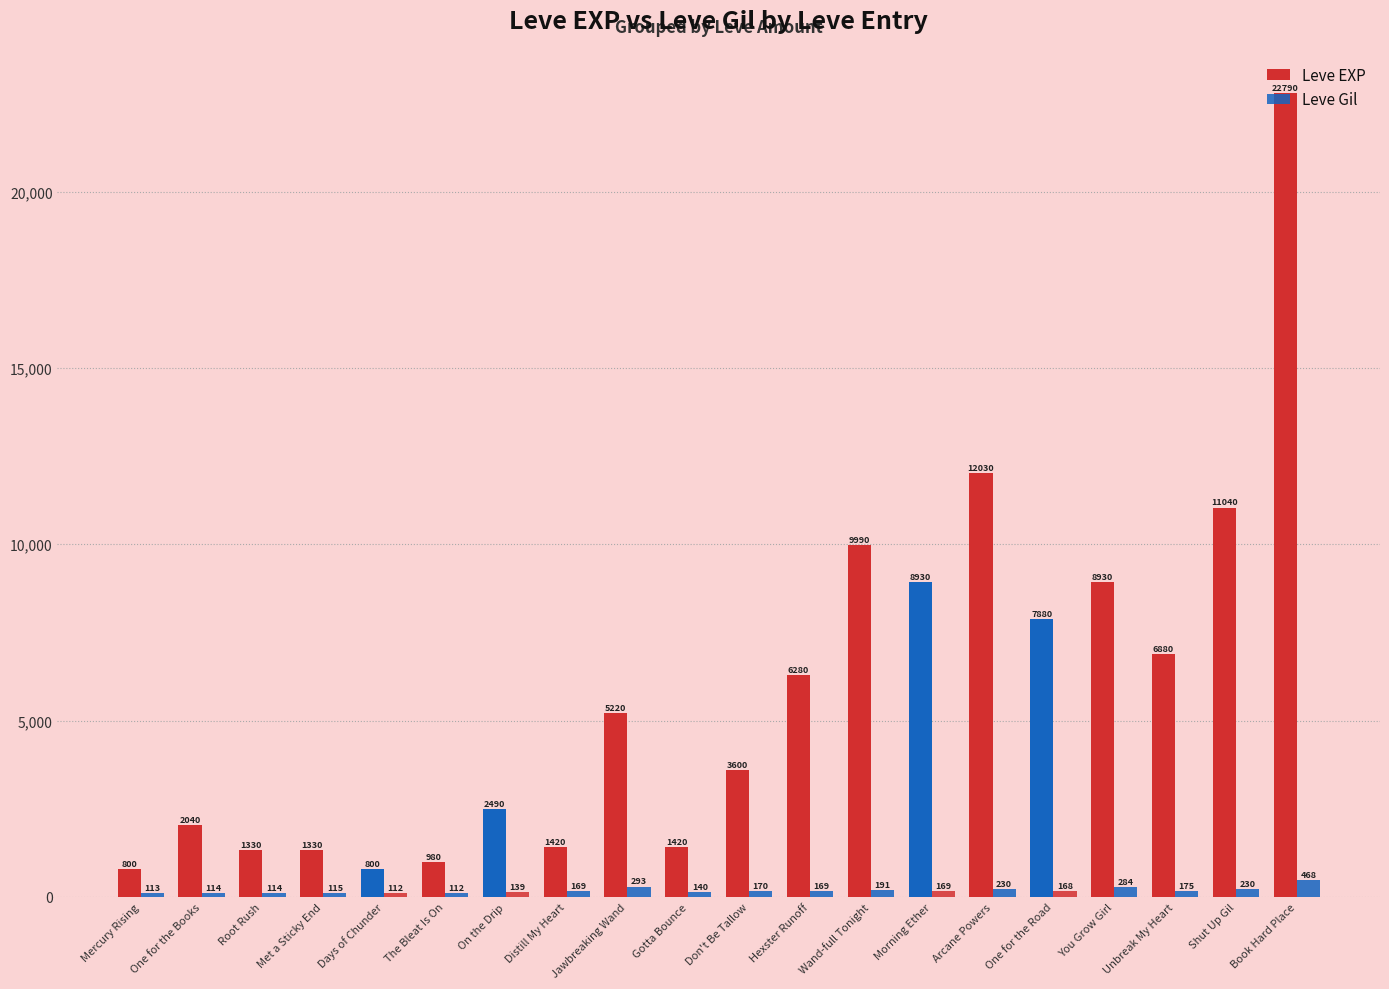

Which series changed the most between Days of Chunder and One for the Road?

Leve EXP